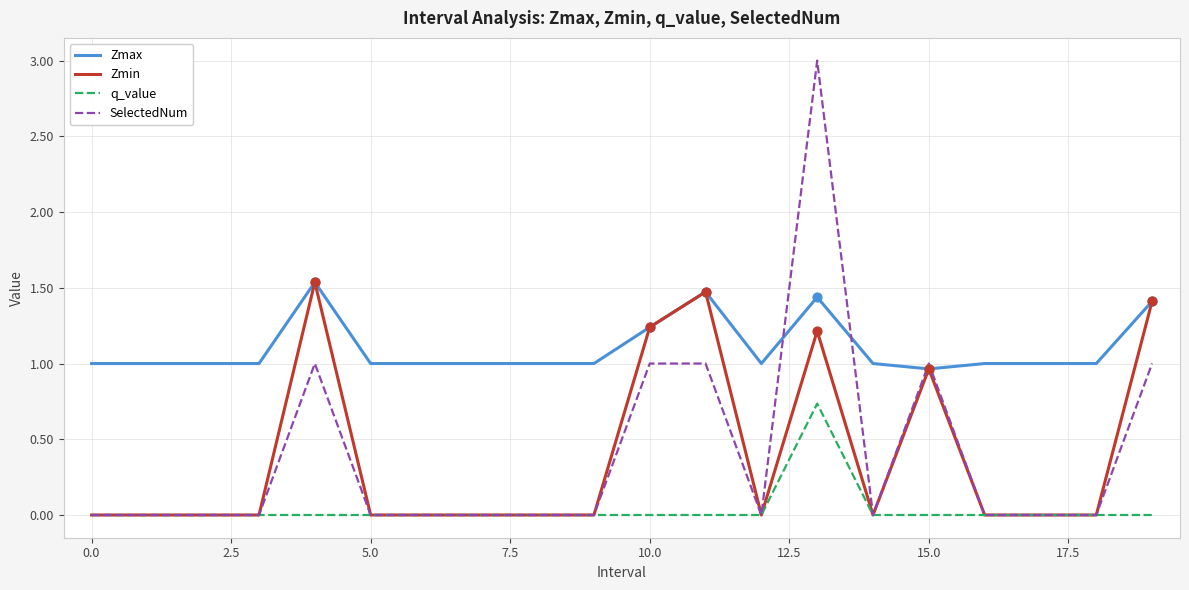

What is the maximum value shown in the chart?

3.0